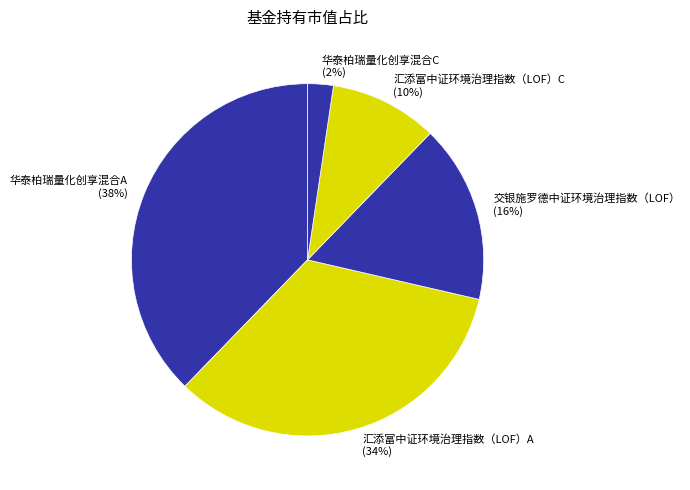

To the nearest percent, what percentage of the pie is 华泰柏瑞量化创享混合C?

2%